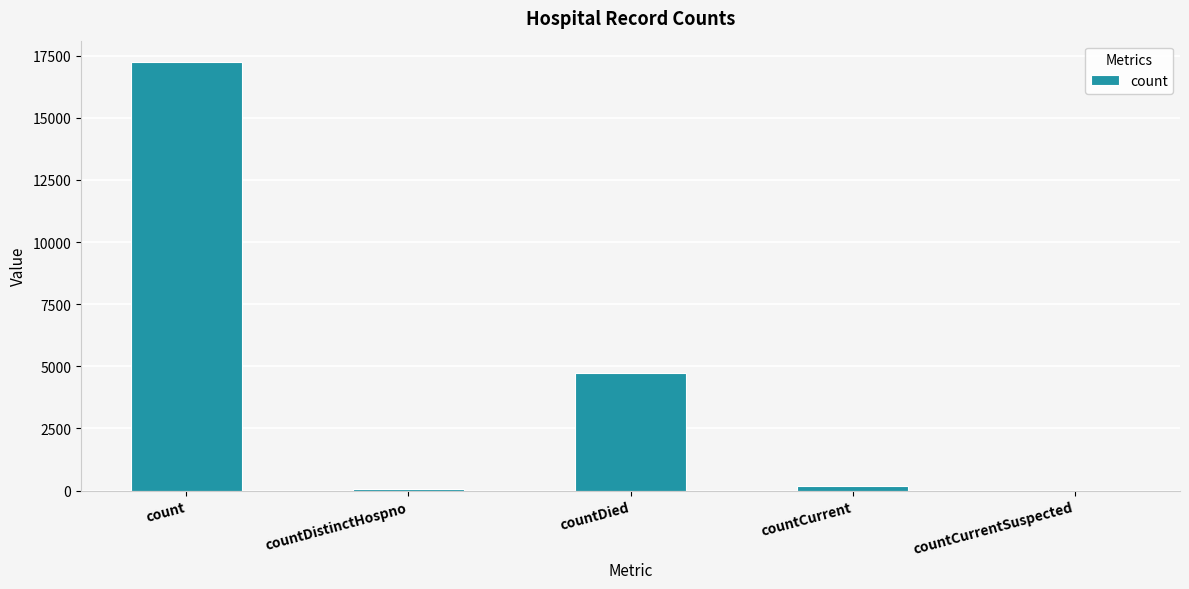

What is the change in value from countDied to countCurrentSuspected?

-4749